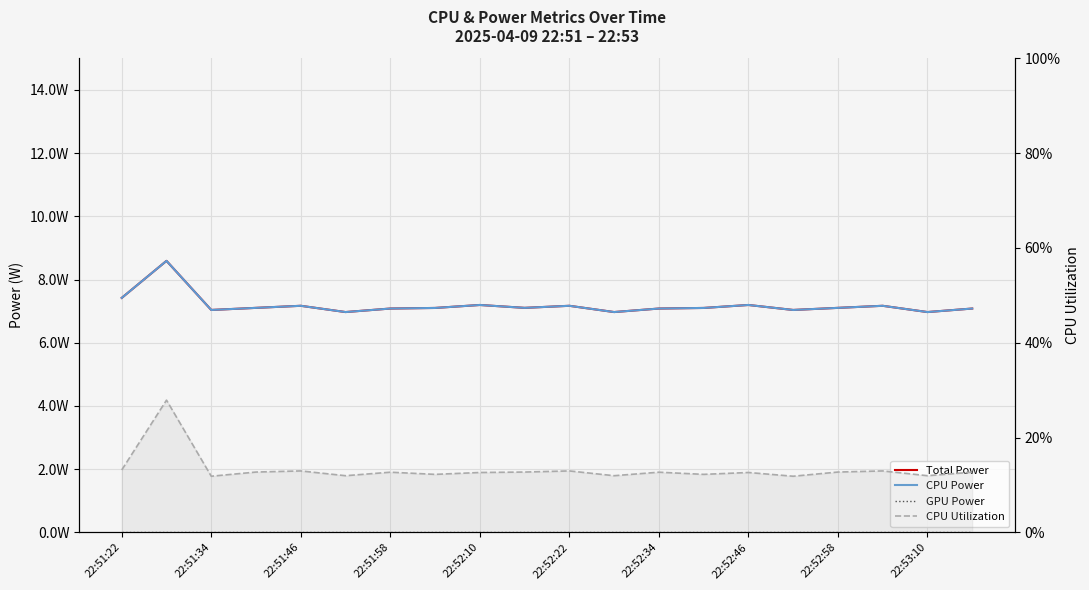

How many data points in CPU Power are above 7?

17